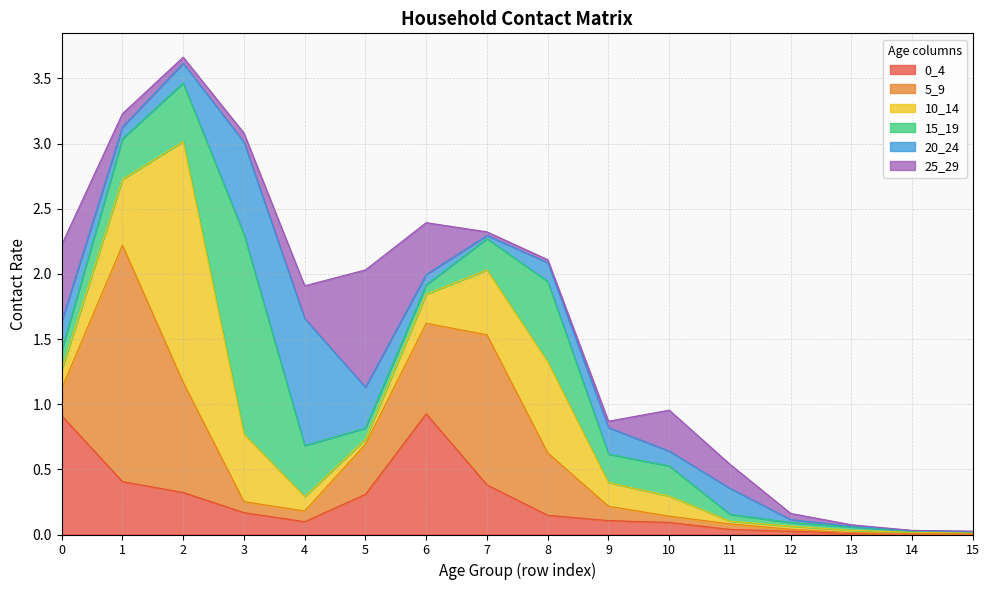

How many lines are shown in the chart?

6